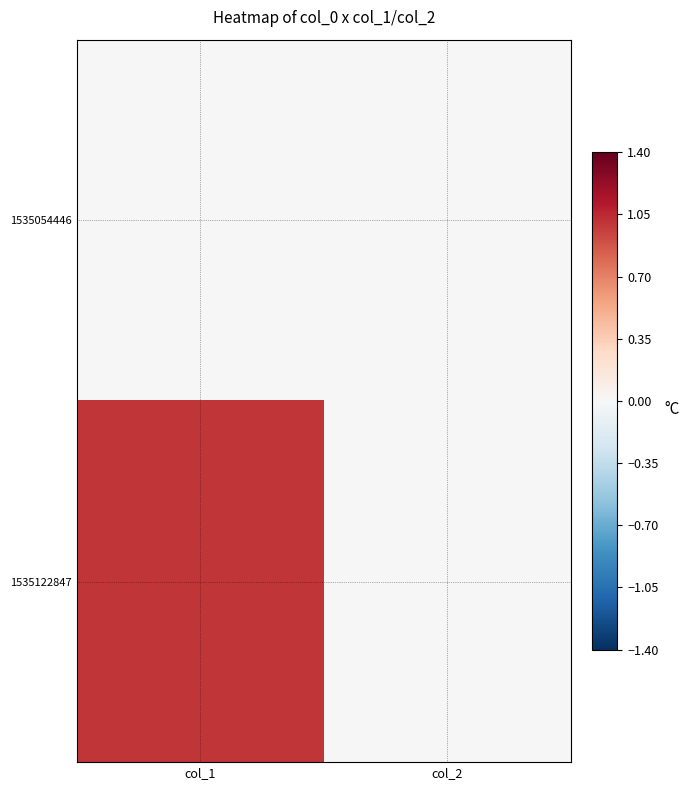

Which series has the widest spread of values?

1535122847